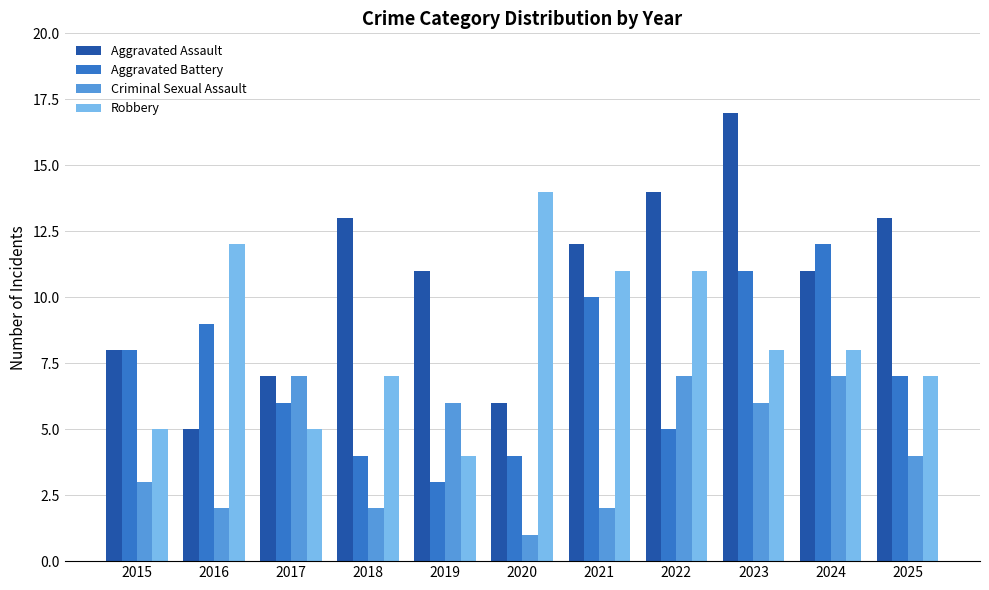

Where does the Criminal Sexual Assault series first go above 4?

2017